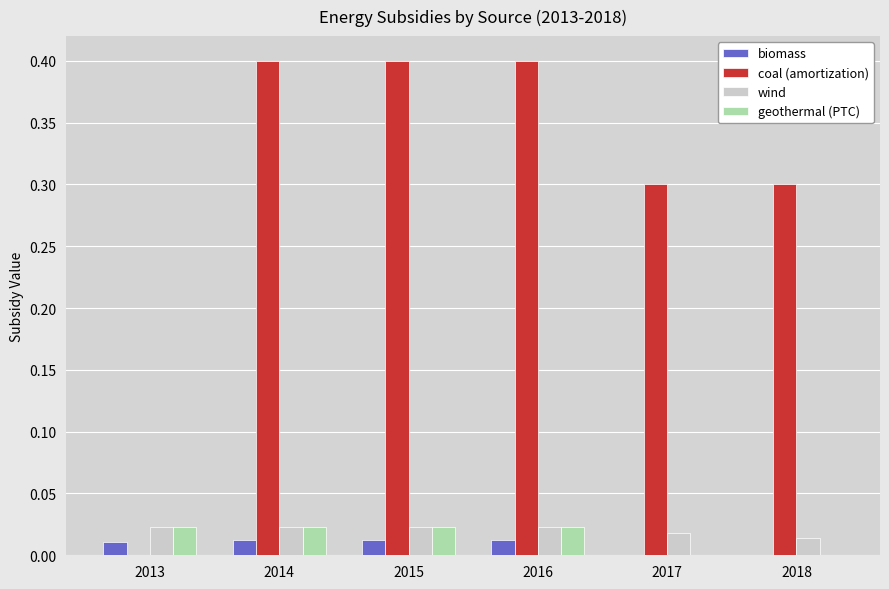

What is the greatest value displayed?

0.4